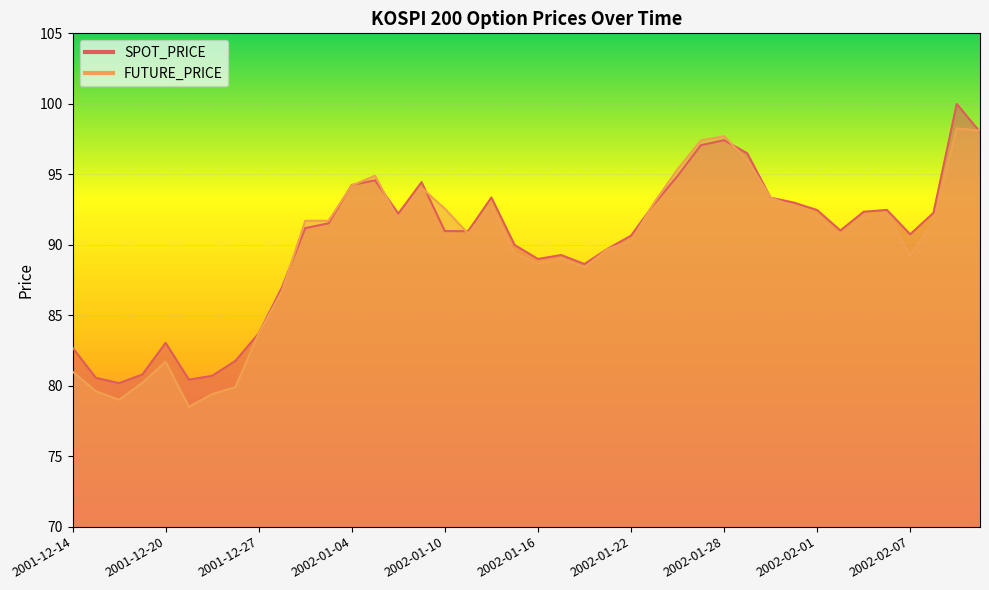

The value of SPOT_PRICE at 2002-01-04 is 151.7. True or false?

False